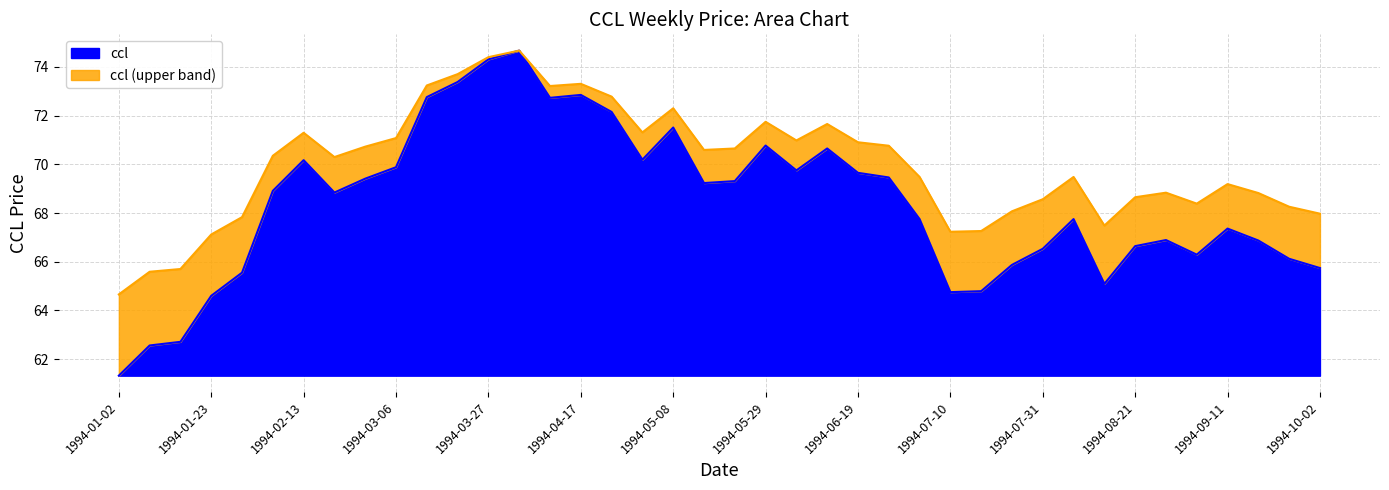

What is the change in value from 1994-03-27 to 1994-07-03?

-6.6